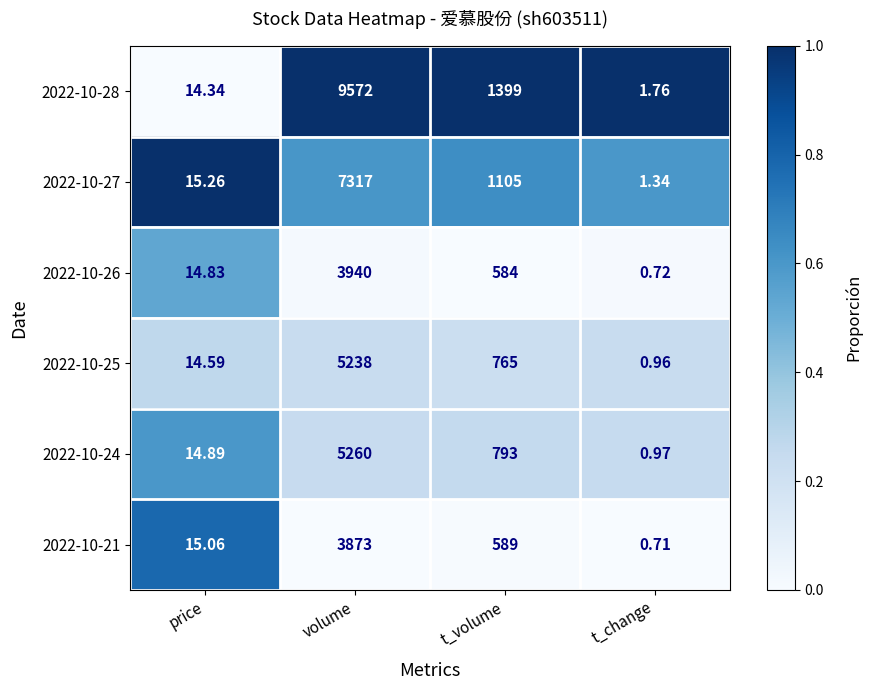

At which label is 2022-10-21 closest to 1936?

t_volume